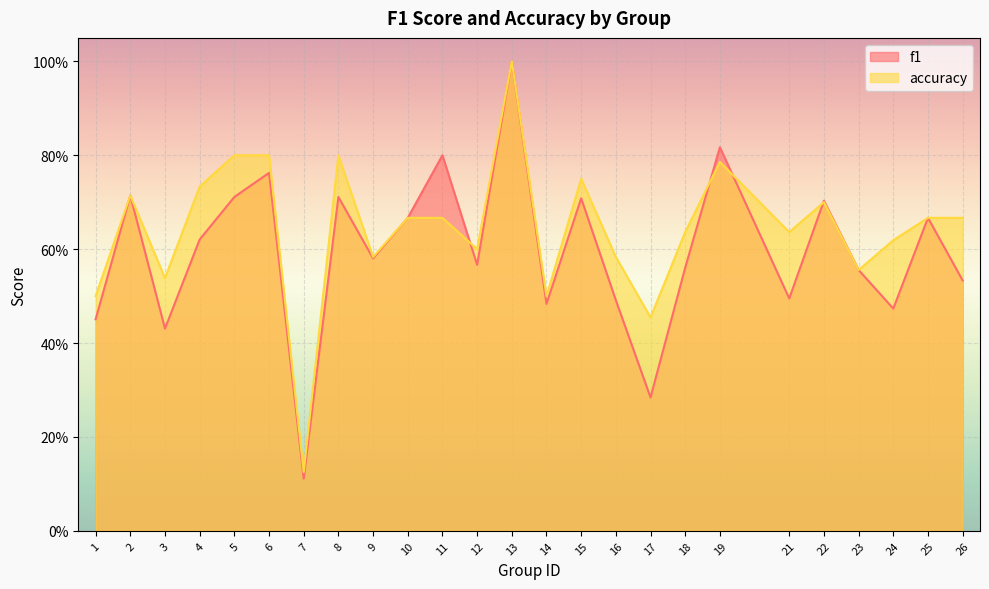

The value of f1 at 10 is 0.2. True or false?

False